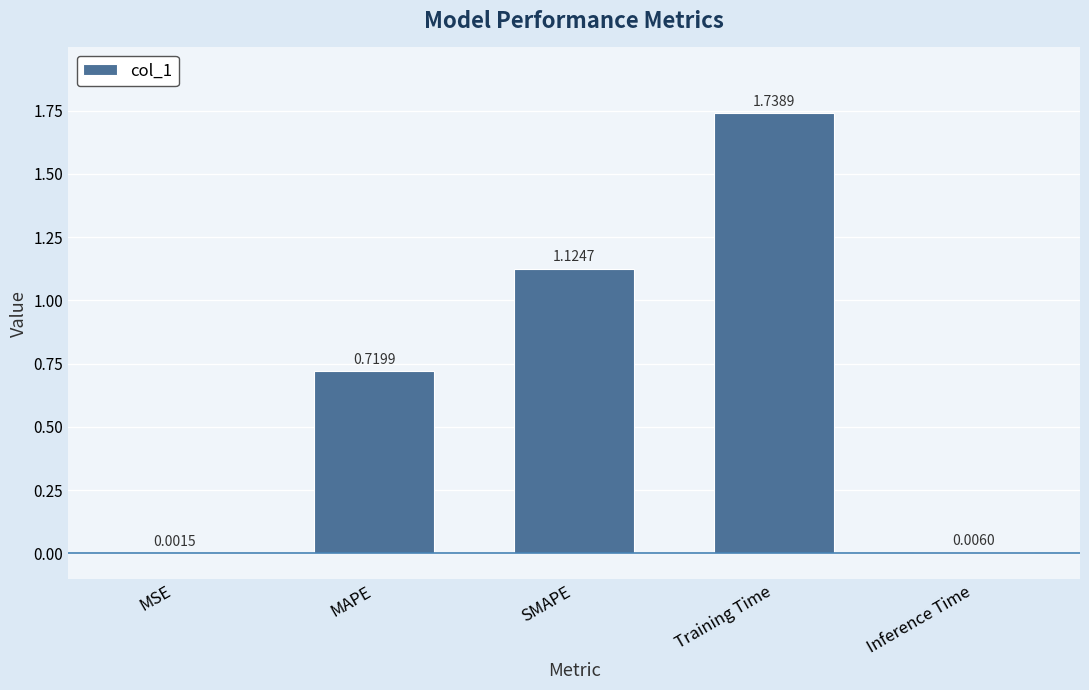

At which category does the chart reach its peak across all series?

Training Time